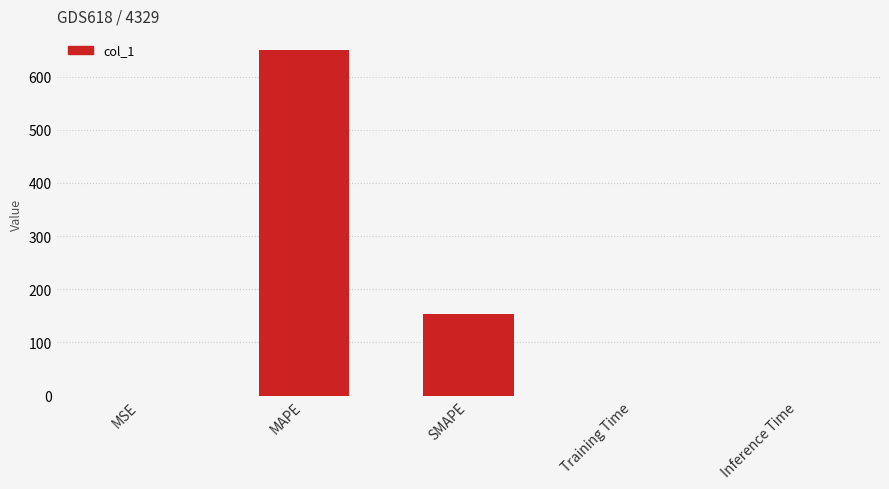

What is the average value?

160.5